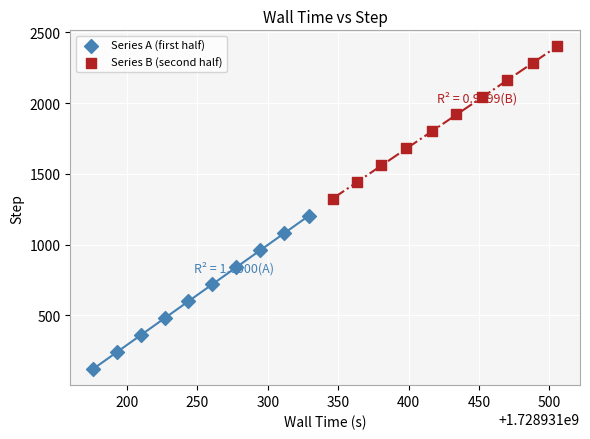

What are all the series names shown in the legend?

Series A (first half), Series B (second half)